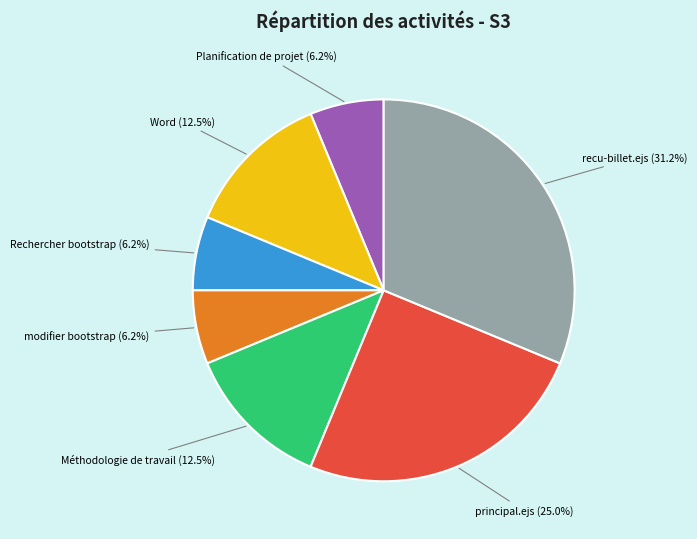

Do Planification de projet and modifier bootstrap together represent more than half of the pie?

No